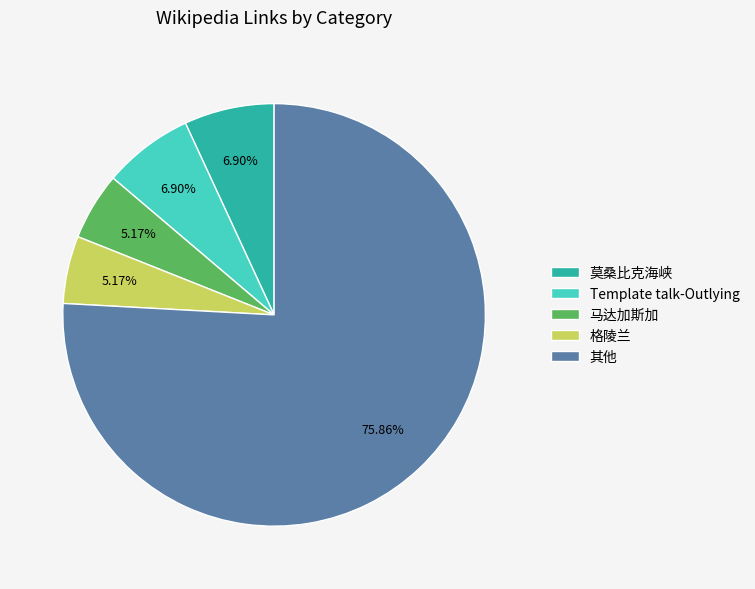

What is the largest slice in the pie chart?

其他